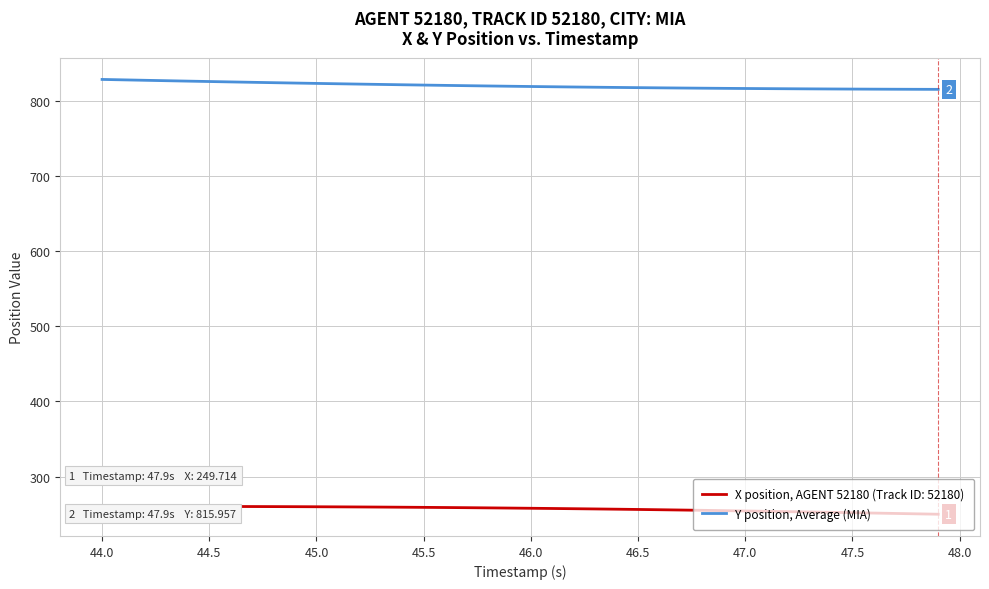

What is the smallest value displayed?

249.7